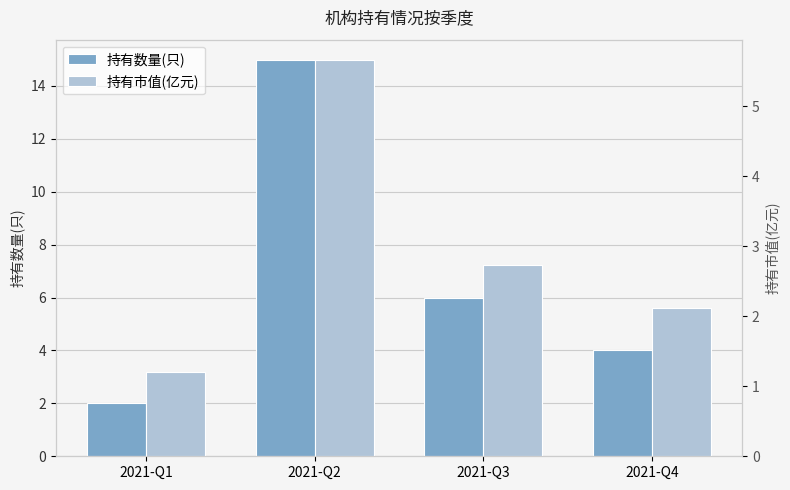

Which series has the largest total across all categories?

持有数量(只)